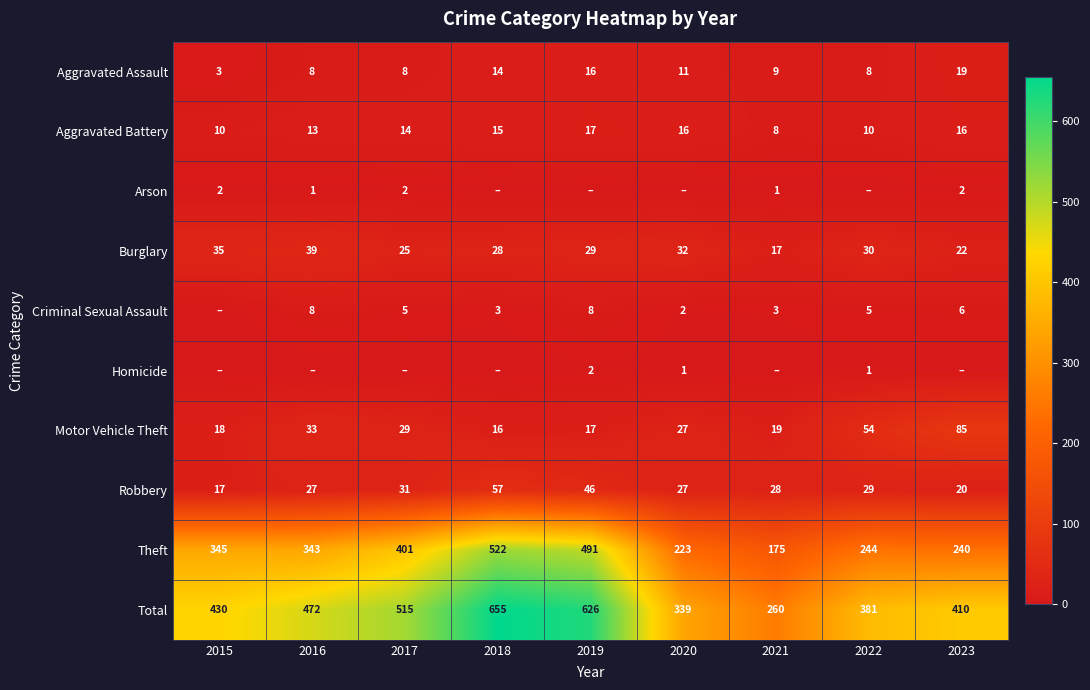

At which label does Theft reach its minimum?

2021